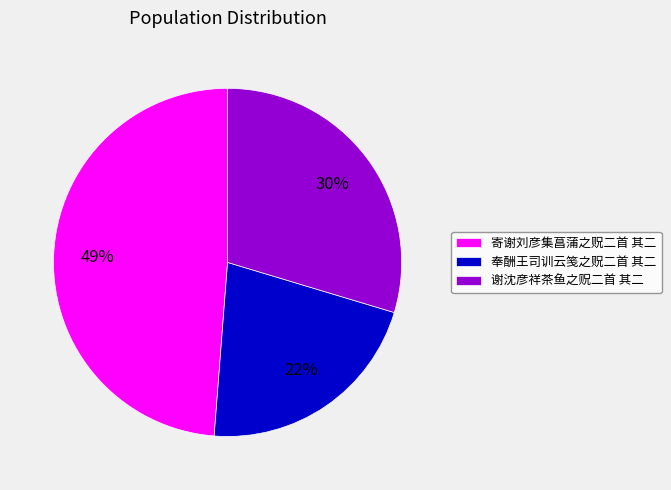

Is there a majority slice in this chart?

No